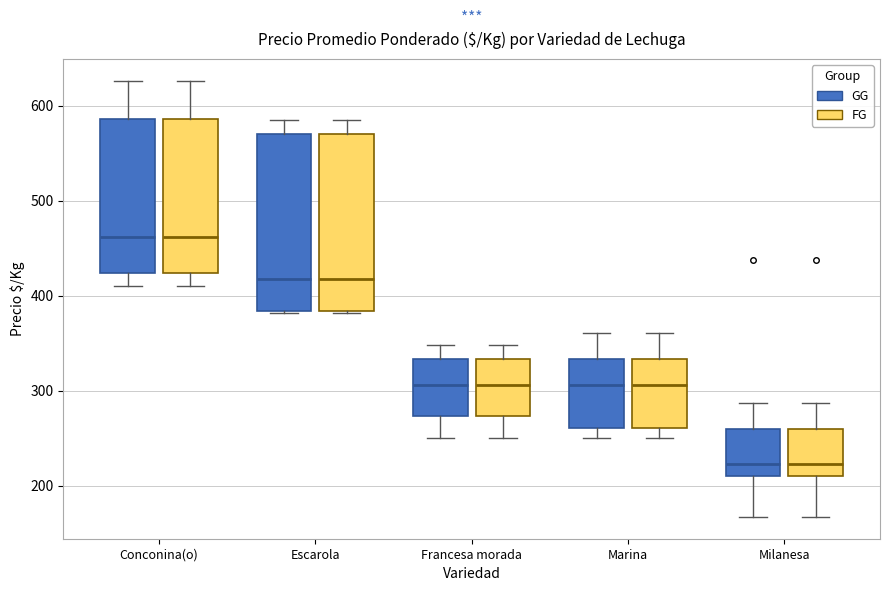

Reading left to right, read every box against the y-axis: the position of its median line, the range the box covers, and the ends of its whiskers. The values are not printed on the chart, so give them approximately, as read against the axis.

Conconina(o) (GG): median 460, box 420 to 590, whiskers 410 to 630
Conconina(o) (FG): median 460, box 420 to 590, whiskers 410 to 630
Escarola (GG): median 420, box 380 to 570, whiskers 380 to 590
Escarola (FG): median 420, box 380 to 570, whiskers 380 to 590
Francesa morada (GG): median 310, box 270 to 330, whiskers 250 to 350
Francesa morada (FG): median 310, box 270 to 330, whiskers 250 to 350
Marina (GG): median 310, box 260 to 330, whiskers 250 to 360
Marina (FG): median 310, box 260 to 330, whiskers 250 to 360
Milanesa (GG): median 220, box 210 to 260, whiskers 170 to 290
Milanesa (FG): median 220, box 210 to 260, whiskers 170 to 290